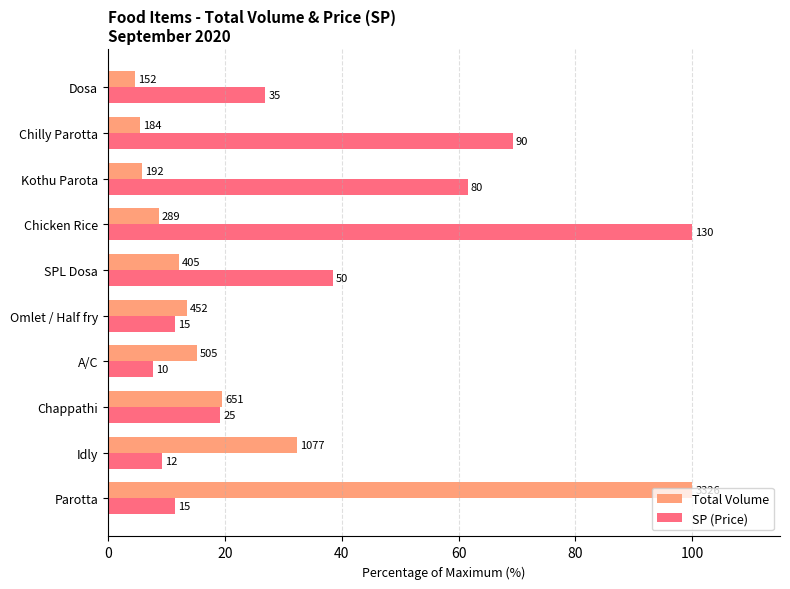

What are all the series names shown in the legend?

Total Volume, SP (Price)